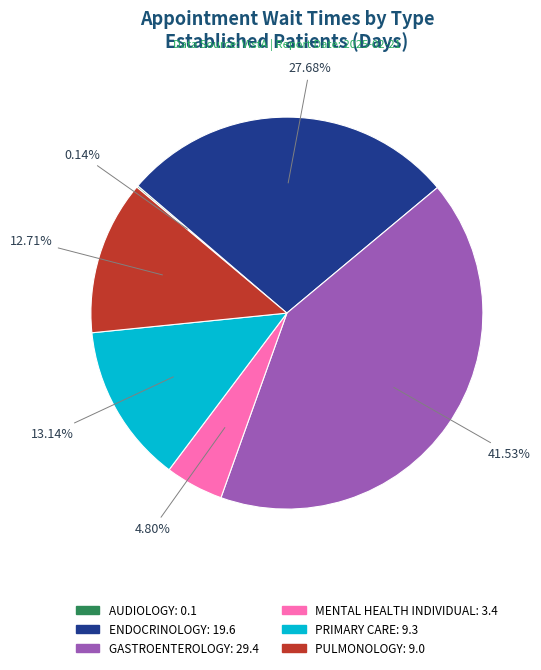

Which category has the biggest portion of the pie?

GASTROENTEROLOGY